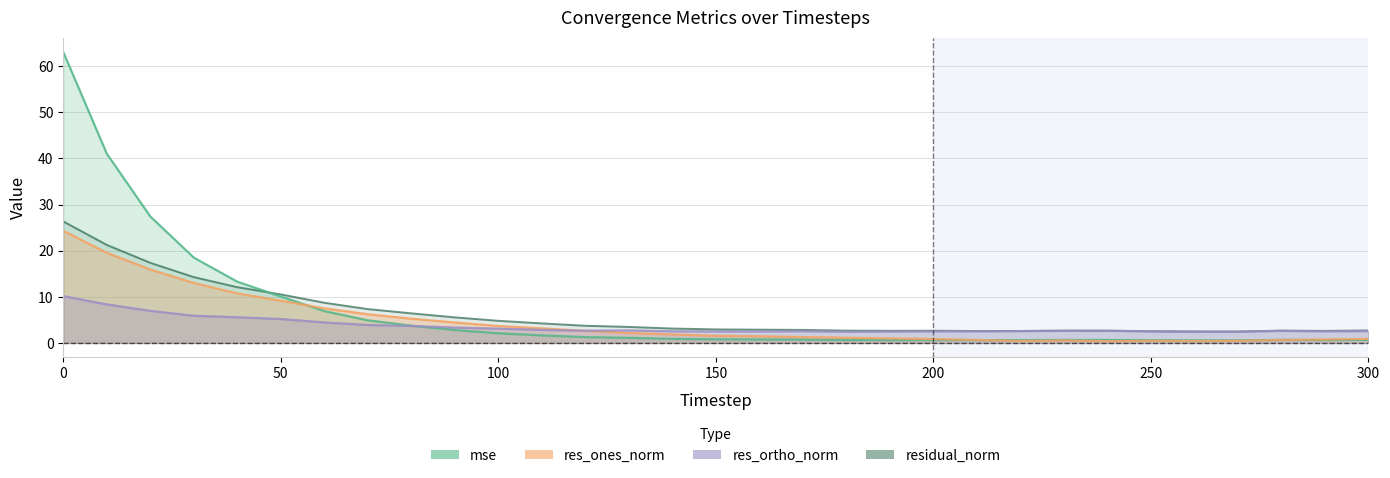

What is the sum of all residual_norm values?

191.5